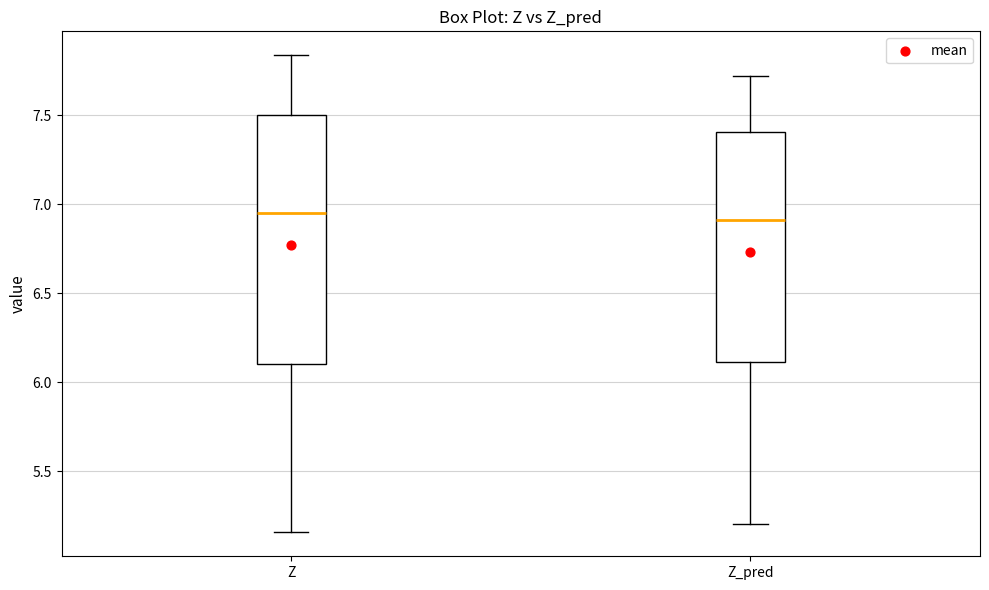

Reading left to right, read every box against the y-axis: the position of its median line, the range the box covers, and the ends of its whiskers. The values are not printed on the chart, so give them approximately, as read against the axis.

Z: median 6.95, box 6.10 to 7.50, whiskers 5.15 to 7.85
Z_pred: median 6.90, box 6.10 to 7.40, whiskers 5.20 to 7.70